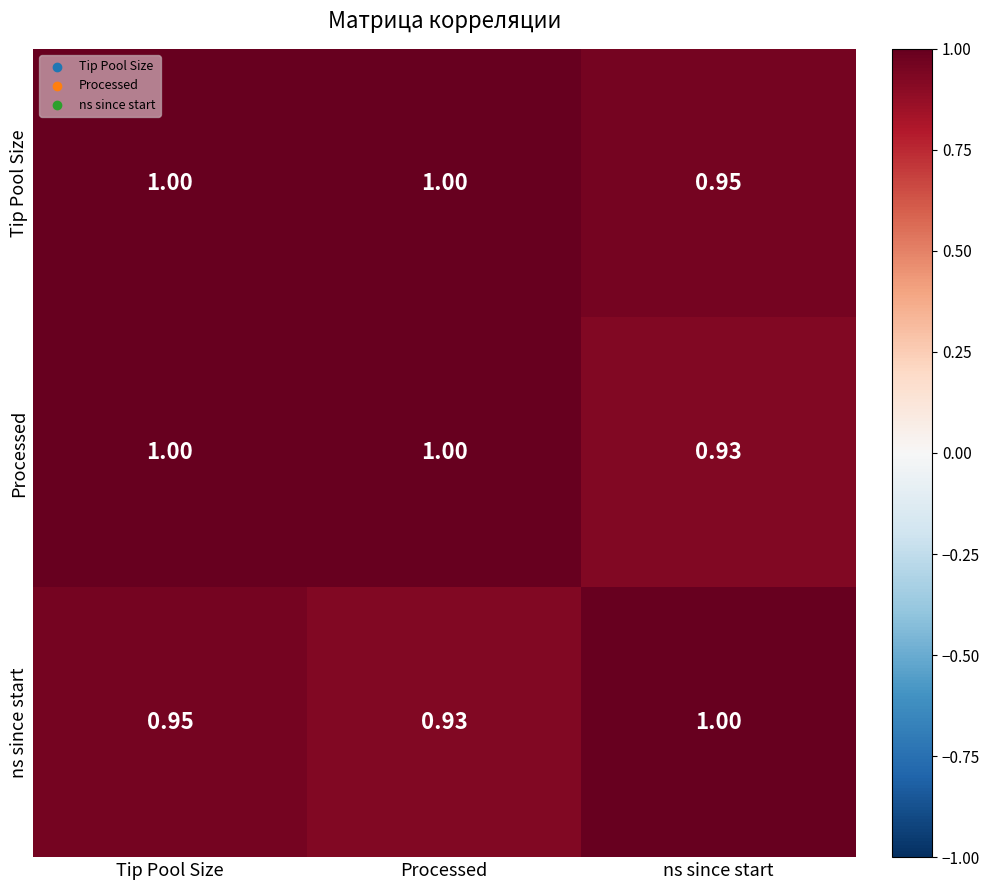

List the series in order of their overall mean, highest first.

Tip Pool Size, Processed, ns since start